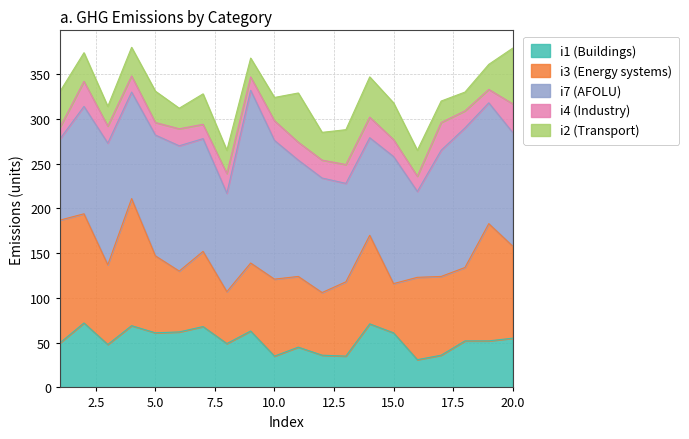

Rank the categories by i3 value from lowest to highest.

15, 8, 6, 12, 9, 11, 18, 13, 7, 5, 10, 17, 3, 16, 14, 20, 2, 19, 1, 4